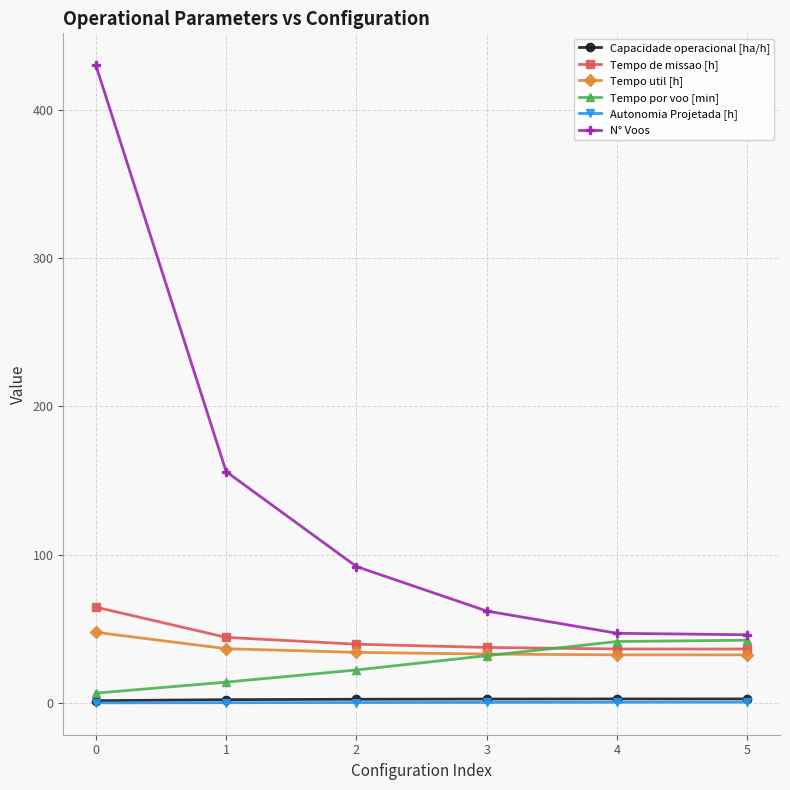

True or false: N° Voos has more than 0 interior local peaks.

False